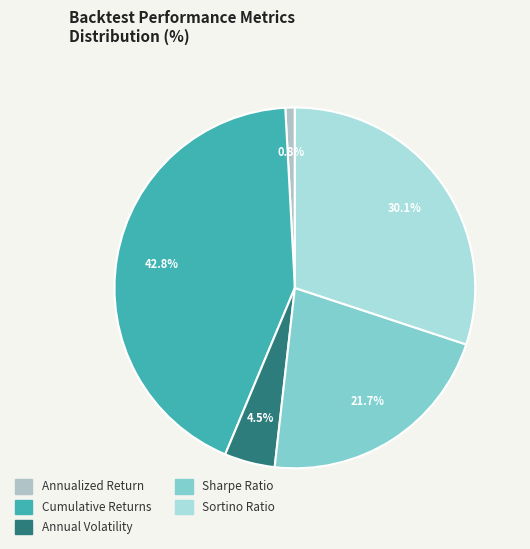

Does Annual Volatility represent more than half of the total?

No